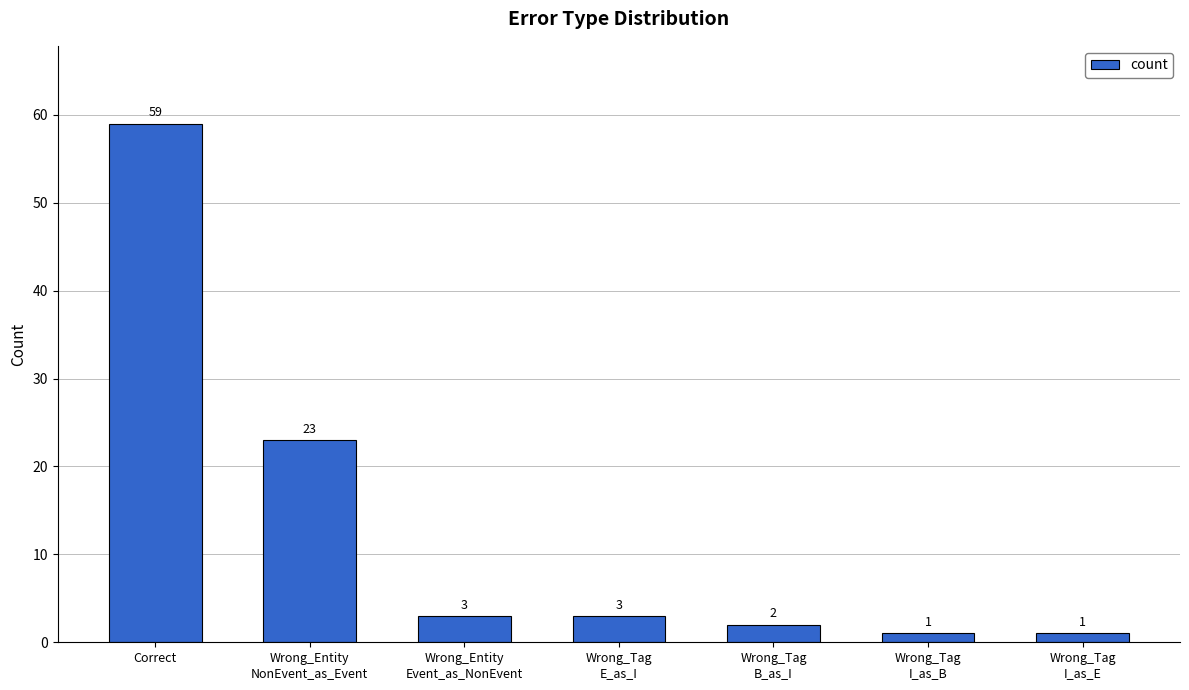

What value does the data have at Wrong_Tag
E_as_I, to the nearest 5?

5